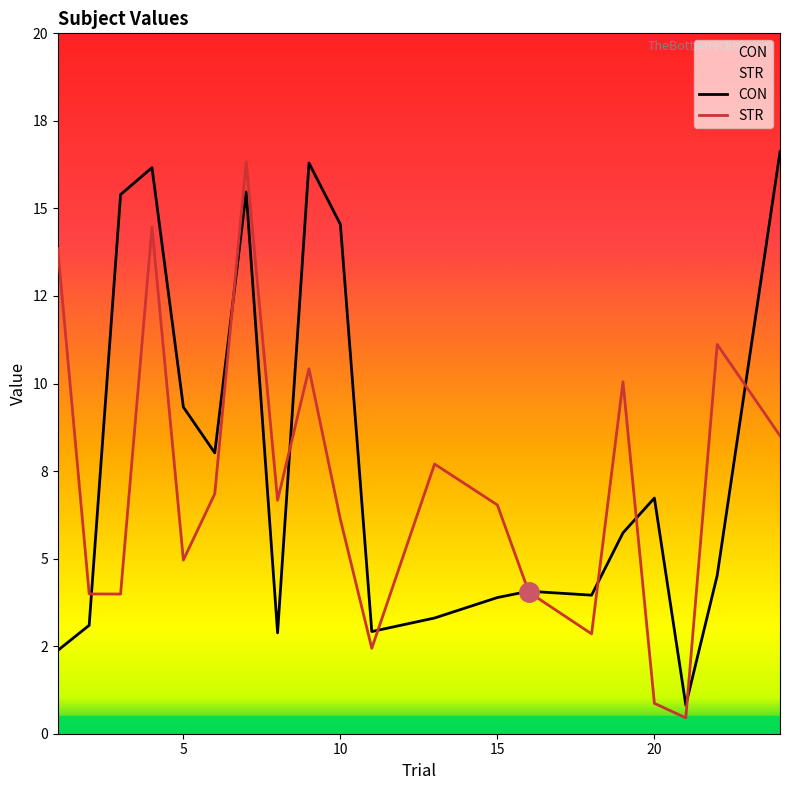

How many values in the CON series exceed 5?

10